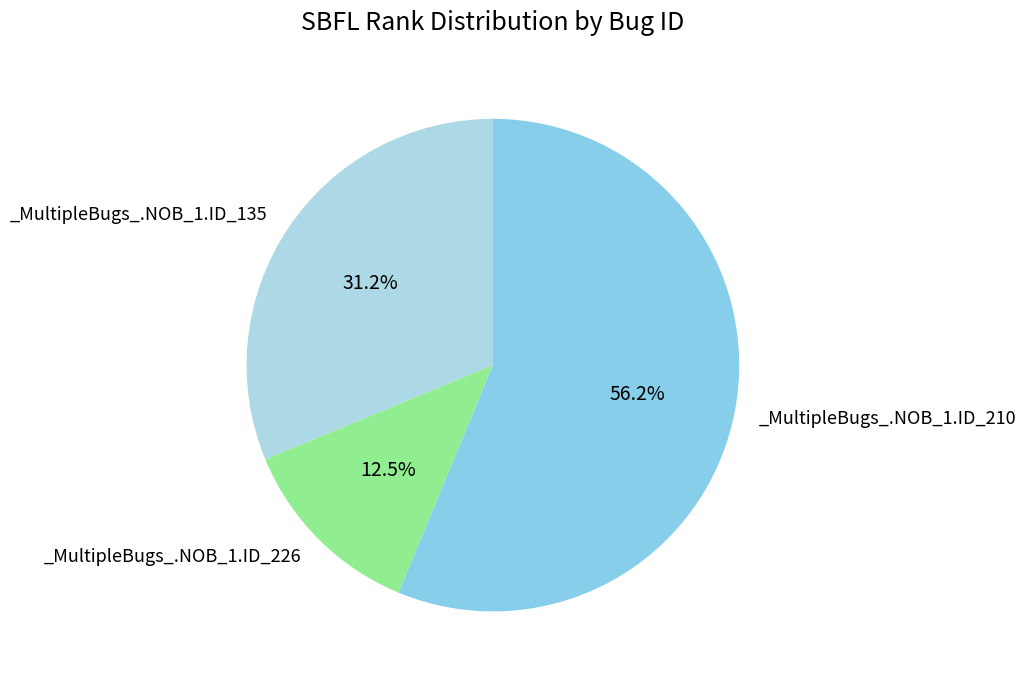

Count the number of slices in the pie.

3